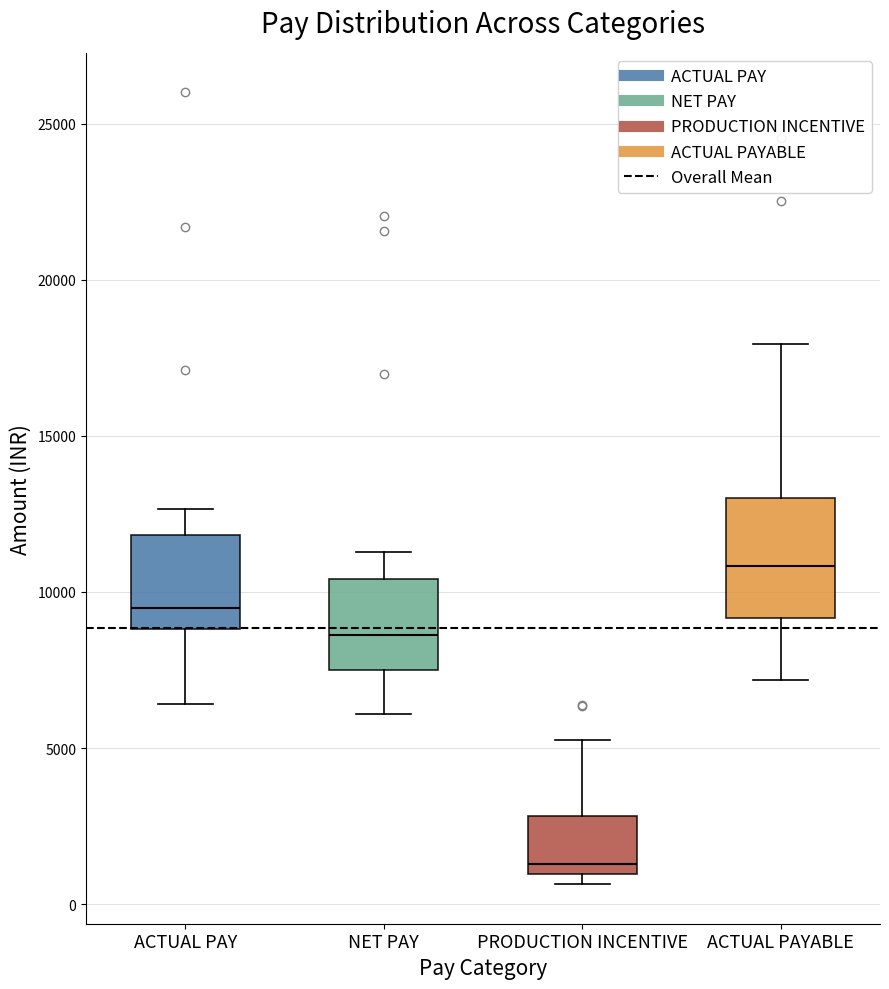

Reading left to right, read every box against the y-axis: the position of its median line, the range the box covers, and the ends of its whiskers. The values are not printed on the chart, so give them approximately, as read against the axis.

ACTUAL PAY: median 9500, box 9000 to 12000, whiskers 6500 to 12500
NET PAY: median 8500, box 7500 to 10500, whiskers 6000 to 11500
PRODUCTION INCENTIVE: median 1500, box 1000 to 3000, whiskers 500 to 5500
ACTUAL PAYABLE: median 11000, box 9000 to 13000, whiskers 7000 to 18000